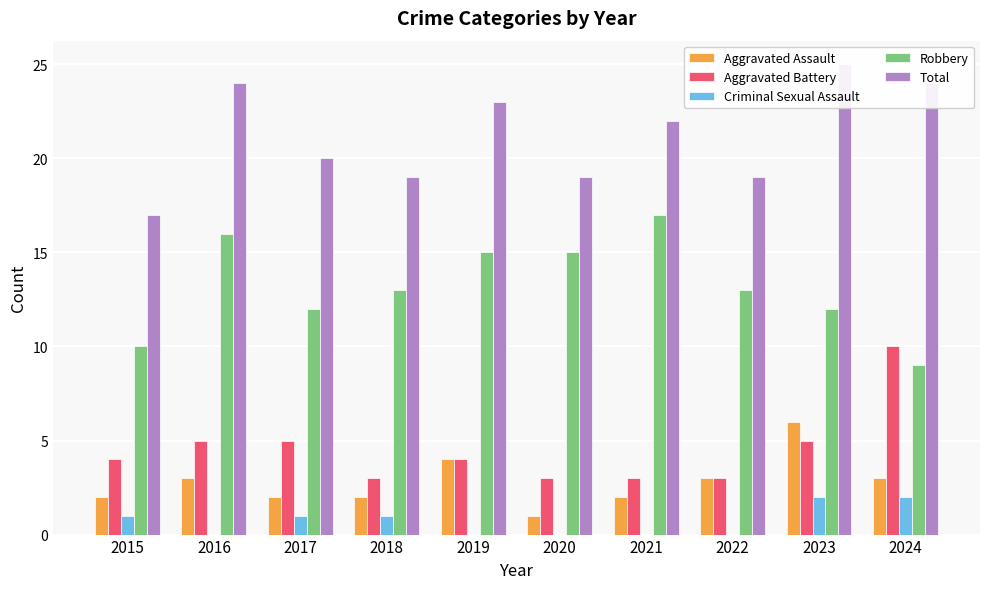

How many data points in Total are less than 22?

5